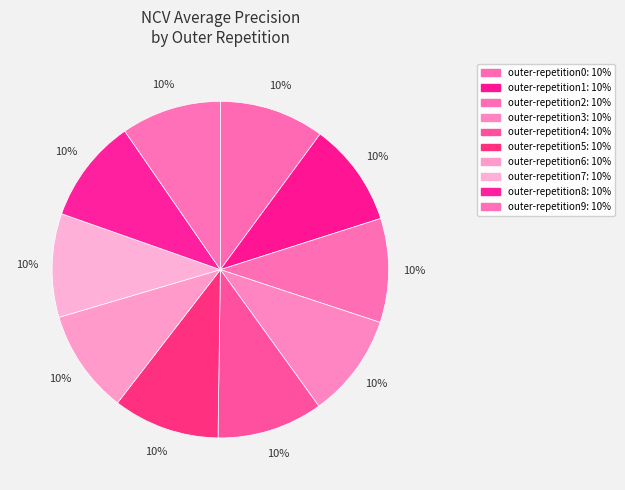

Do outer-repetition6 and outer-repetition7 together represent more than half of the pie?

No